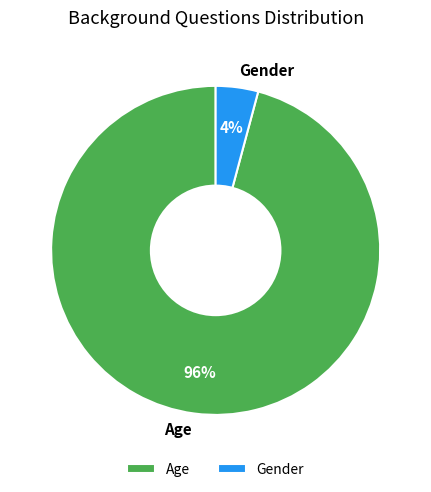

Do Gender and Age together represent more than half of the pie?

Yes